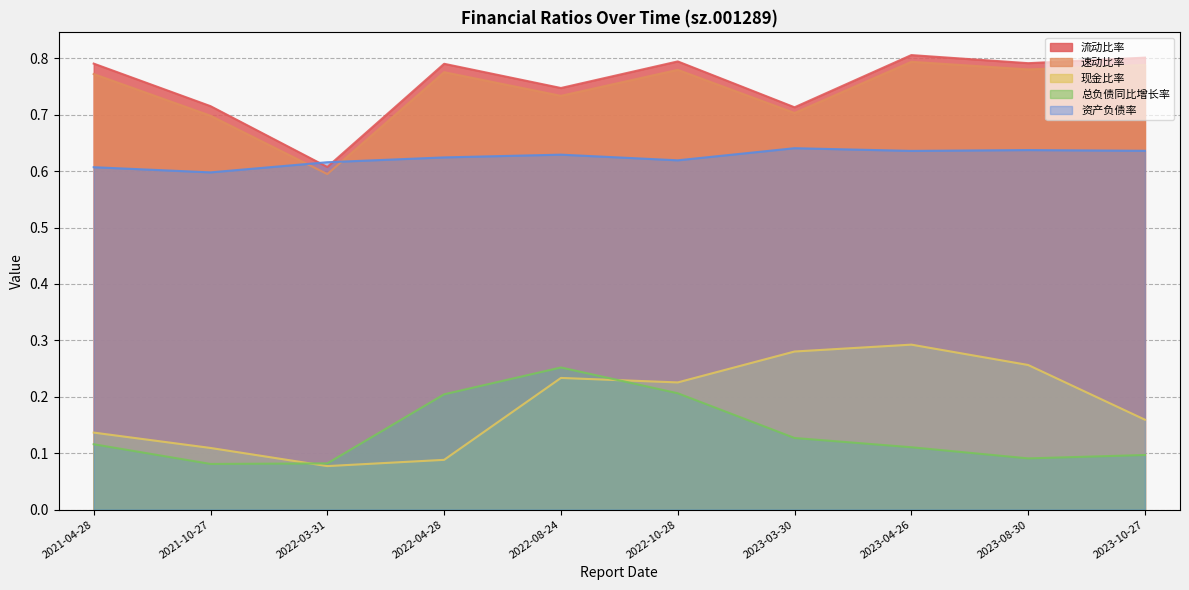

Is the value of 现金比率 at 2022-08-24 greater than the value of 资产负债率 at 2023-04-26?

No